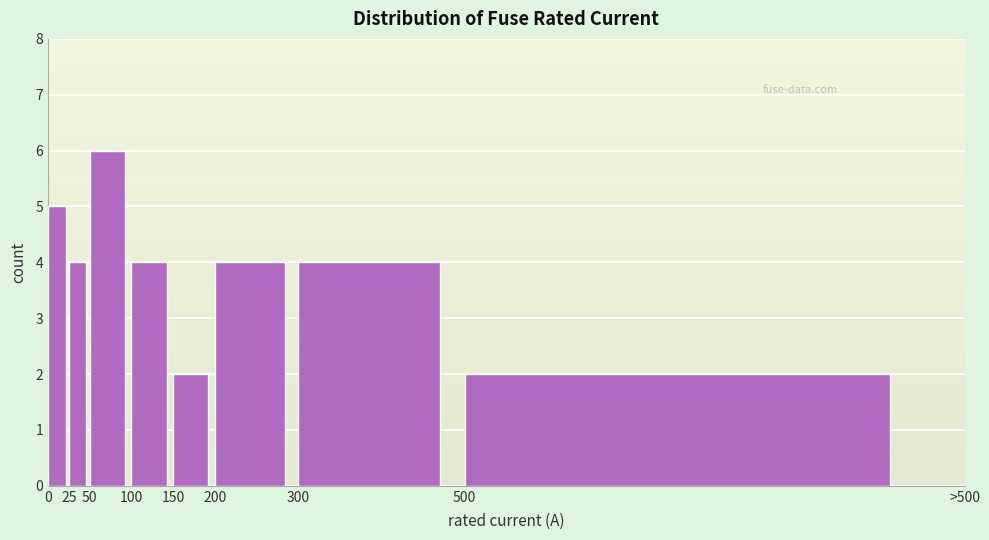

Reading left to right, list all the values displayed in this chart.

5	4	6	4	2	4	4	2